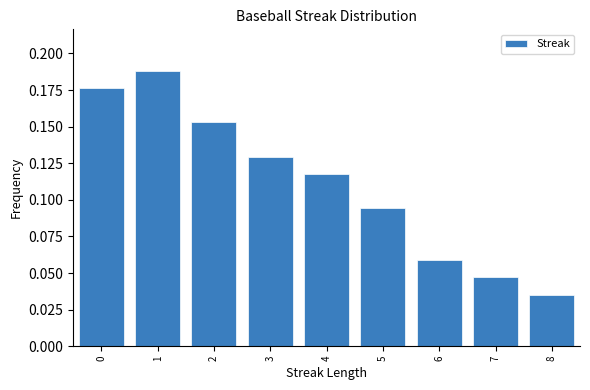

Reading left to right, transcribe this chart: for each bar, give the range it covers on the x-axis and its height. The values are not printed on the chart, so give them approximately, as read against the axis.

-0.5 to 0.5: 0.175
0.5 to 1.5: 0.190
1.5 to 2.5: 0.155
2.5 to 3.5: 0.130
3.5 to 4.5: 0.120
4.5 to 5.5: 0.095
5.5 to 6.5: 0.060
6.5 to 7.5: 0.045
7.5 to 8.5: 0.035